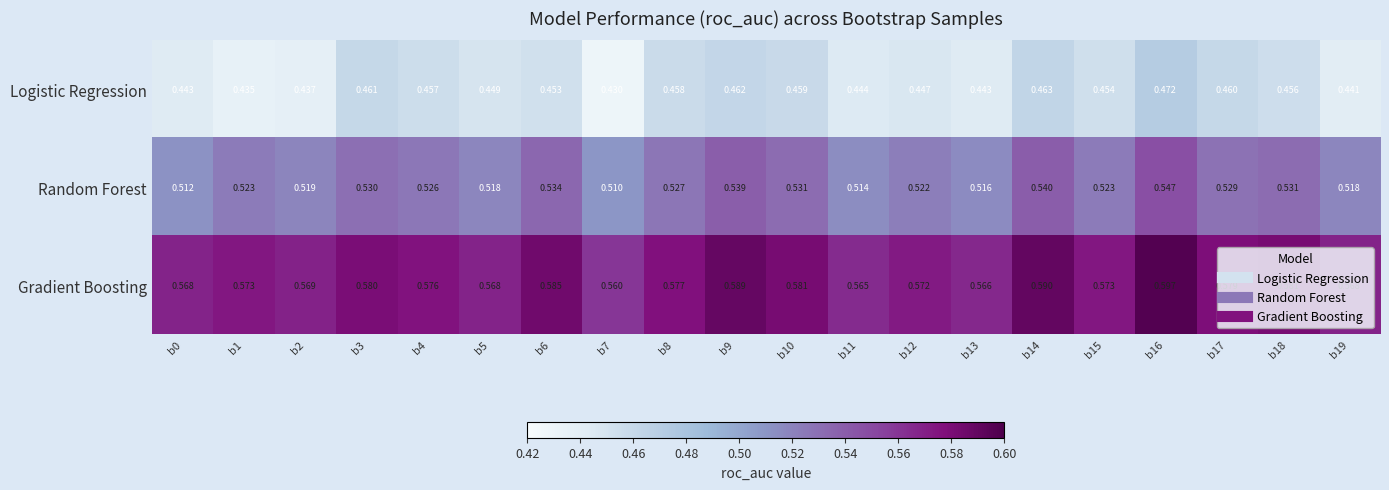

Rank the series by their average value, from highest to lowest.

Gradient Boosting, Random Forest, Logistic Regression